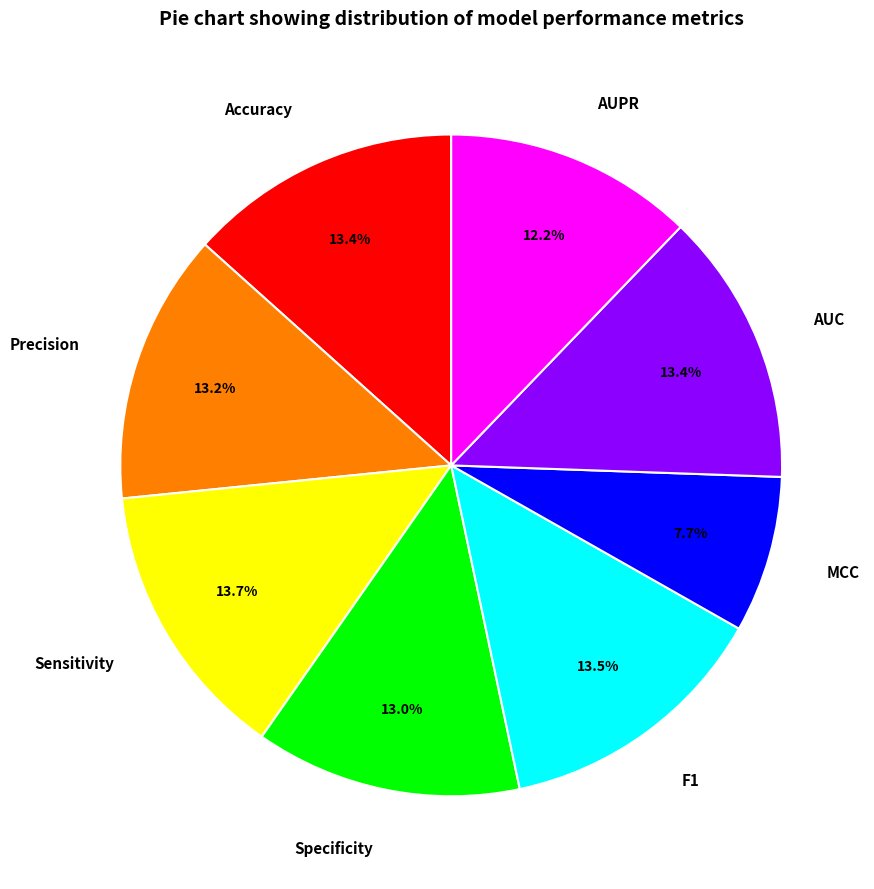

To the nearest percent, what is the combined percentage of F1 and AUC?

27%